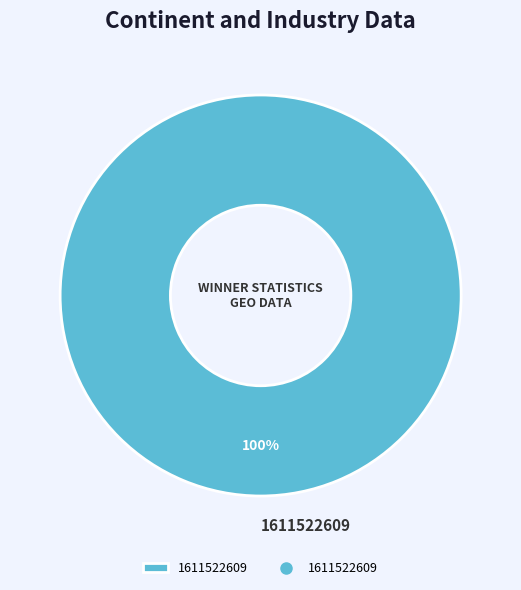

How many segments does this pie chart have?

1